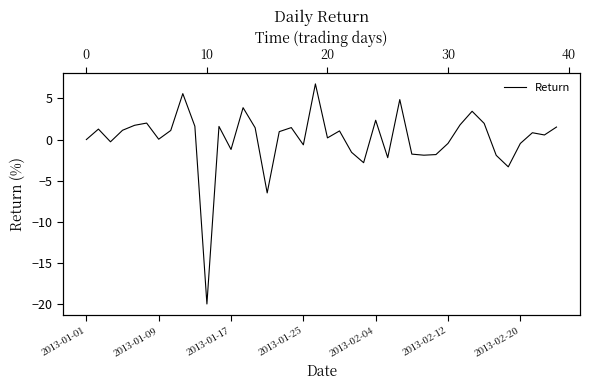

Where is the data nearest to the value -6?

15